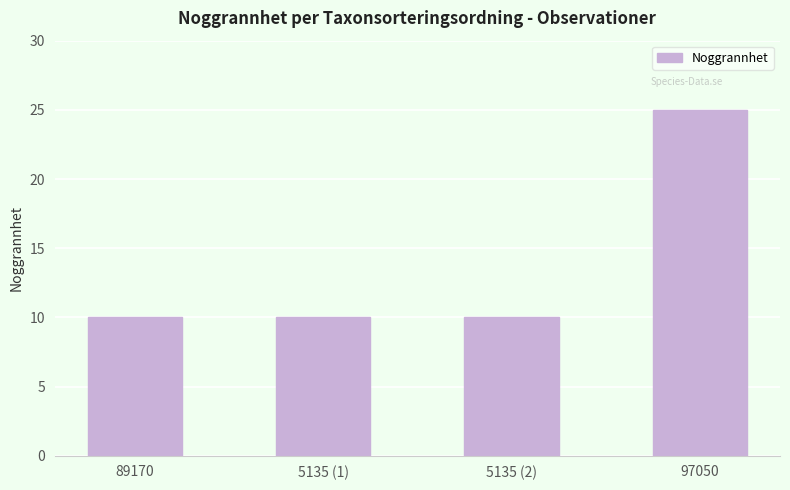

What is the smallest value displayed?

10